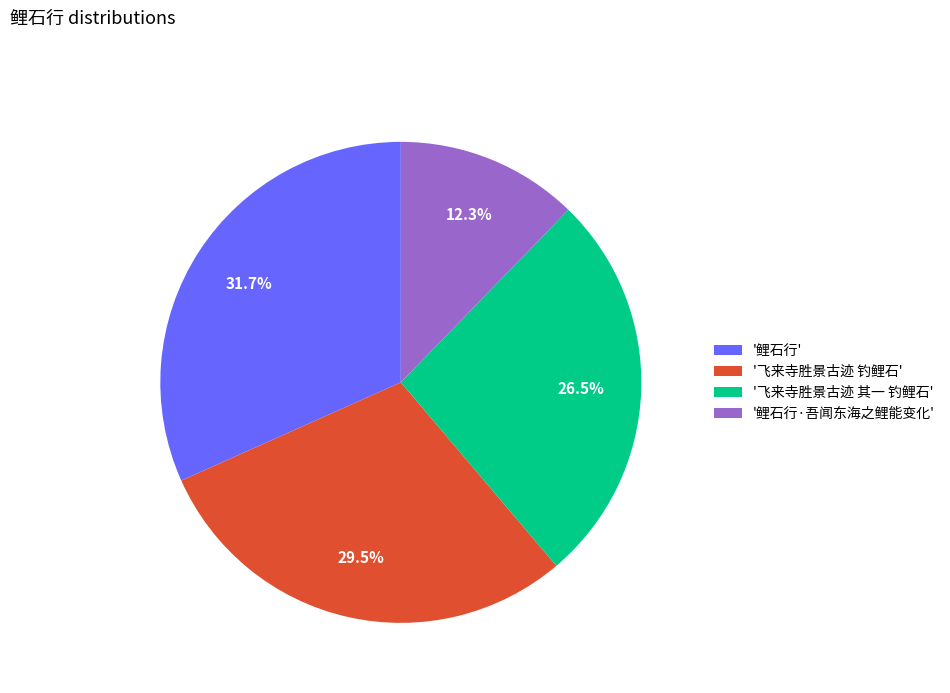

Rank the categories by value from lowest to highest.

'鲤石行·吾闻东海之鲤能变化', '飞来寺胜景古迹 其一 钓鲤石', '飞来寺胜景古迹 钓鲤石', '鲤石行'